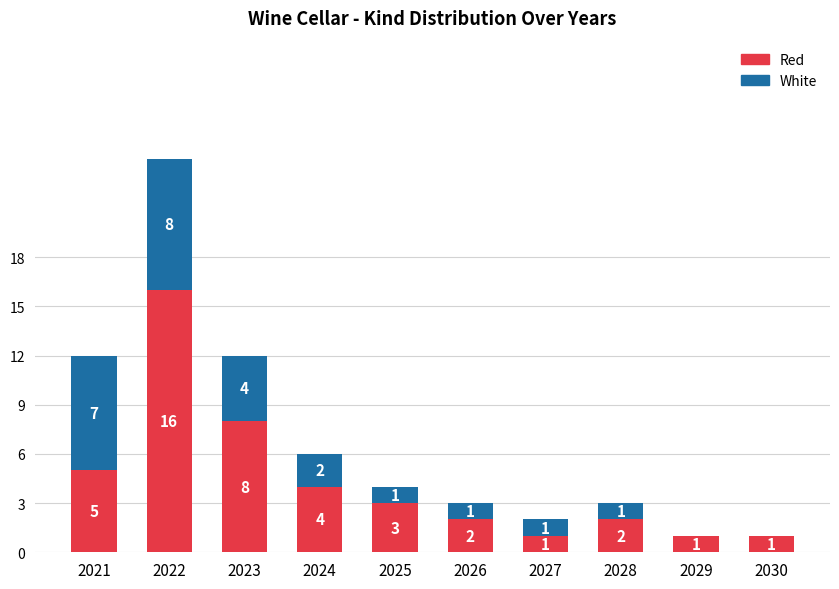

What is the total value across all series at 2021?

12